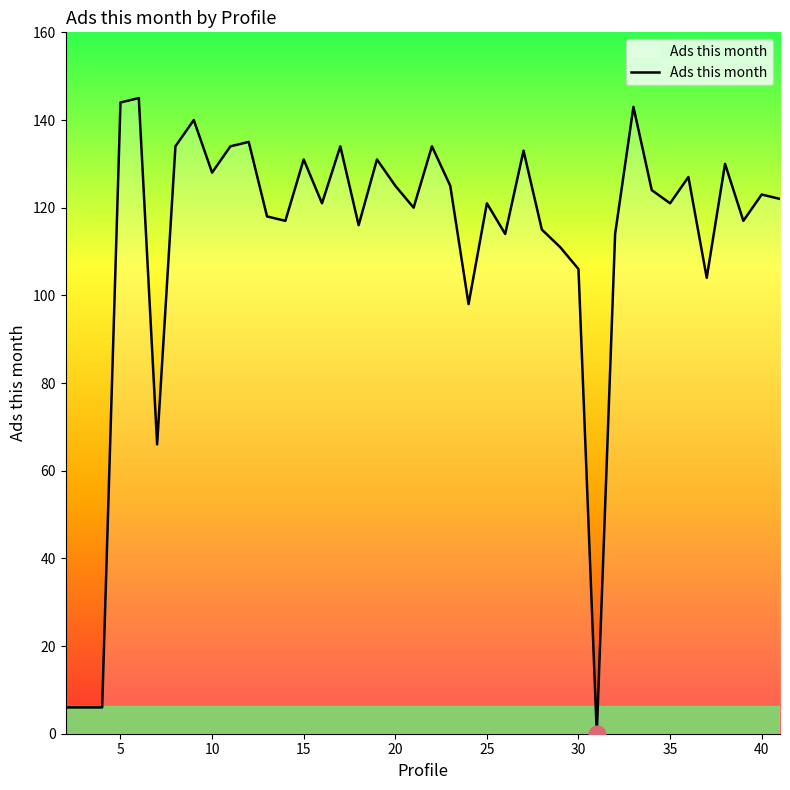

What is the difference between the maximum and minimum values?

145